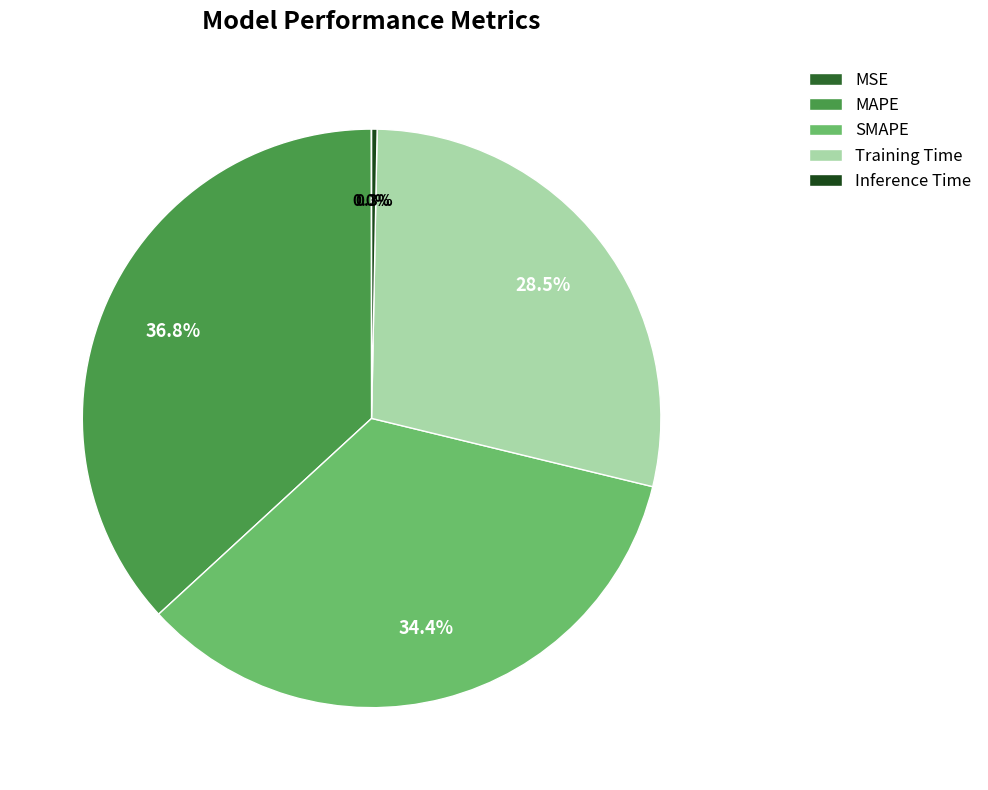

Which slice is the largest?

MAPE